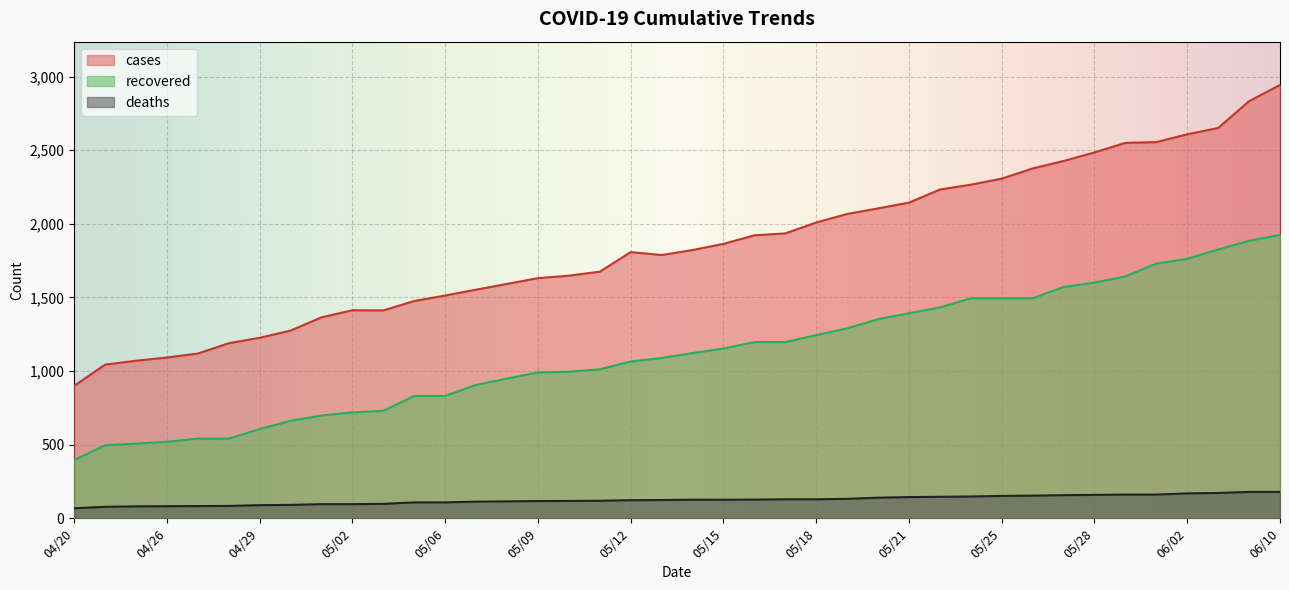

What is the total value across all series at 04/27?

1743